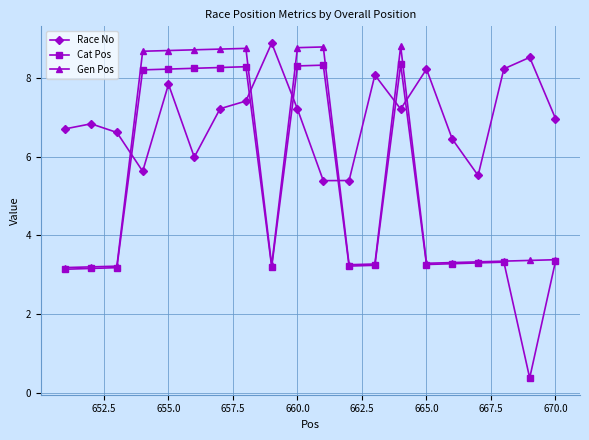

True or false: Race No and Gen Pos cross at least once.

True